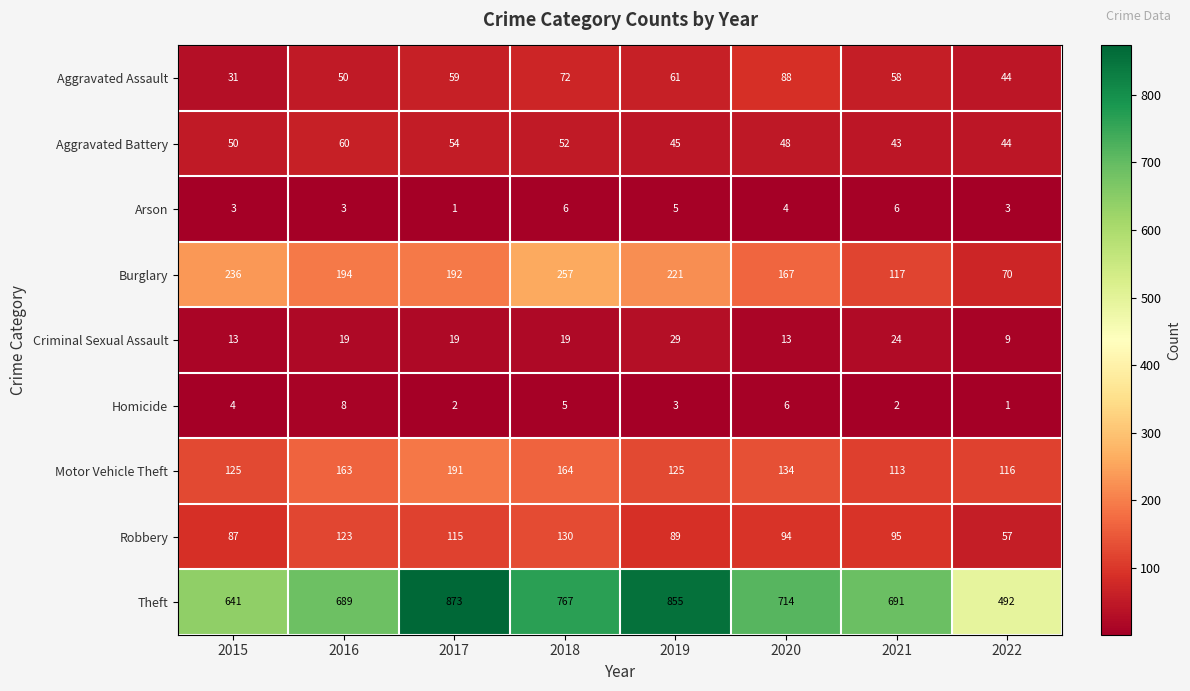

Which series has the largest total across all categories?

Theft